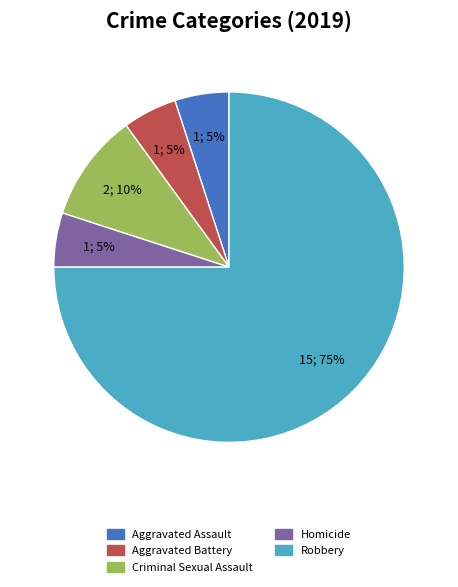

True or false: Aggravated Assault accounts for 5% of the total.

True